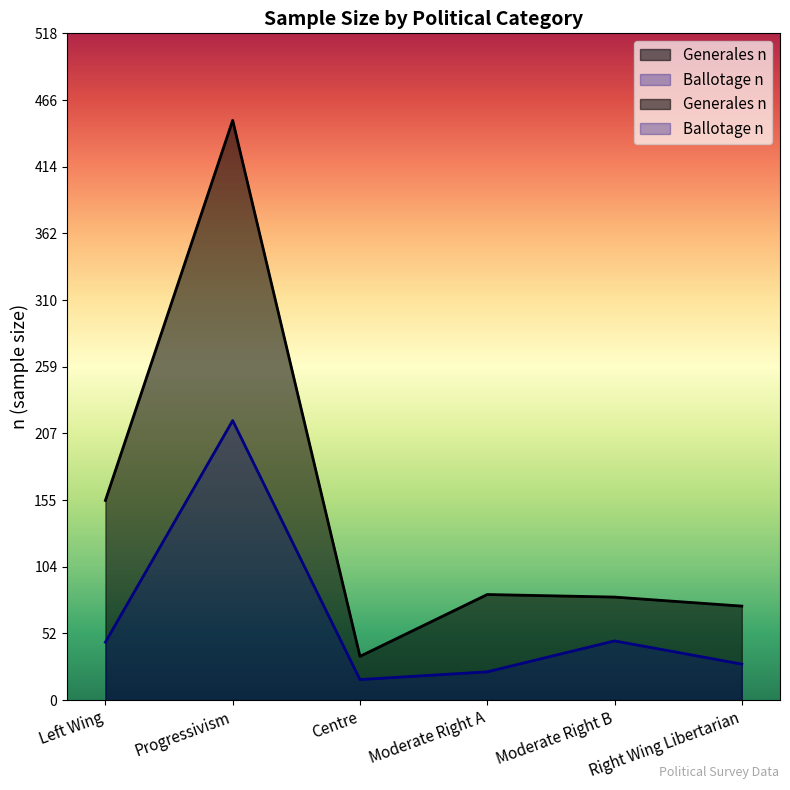

True or false: Generales n has more than 1 points higher than both neighbors.

True